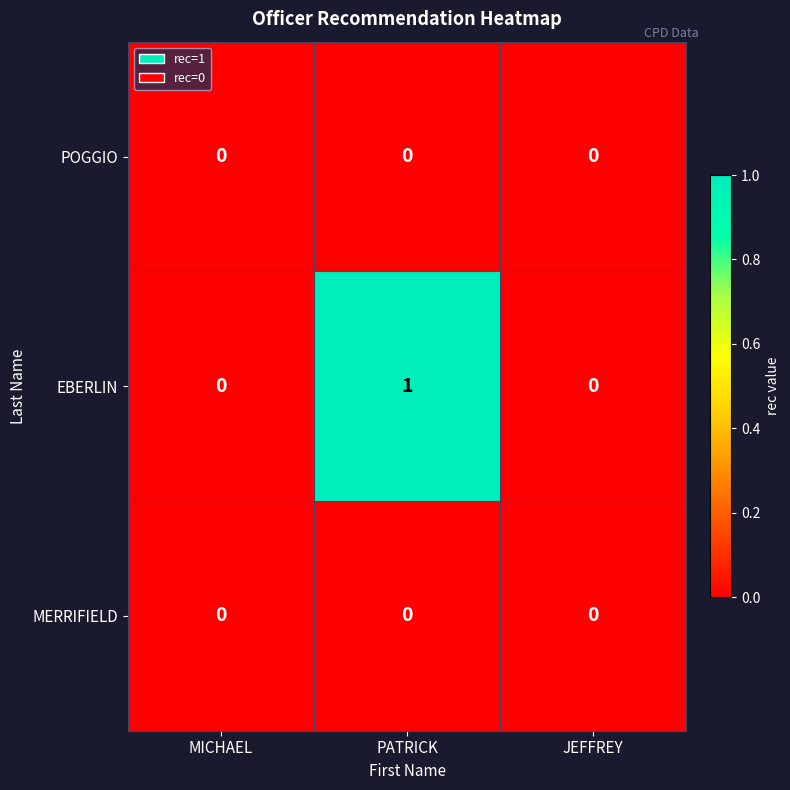

Reading left to right, transcribe all the data shown in this chart.

POGGIO: MICHAEL=0	PATRICK=0	JEFFREY=0
EBERLIN: MICHAEL=0	PATRICK=1	JEFFREY=0
MERRIFIELD: MICHAEL=0	PATRICK=0	JEFFREY=0